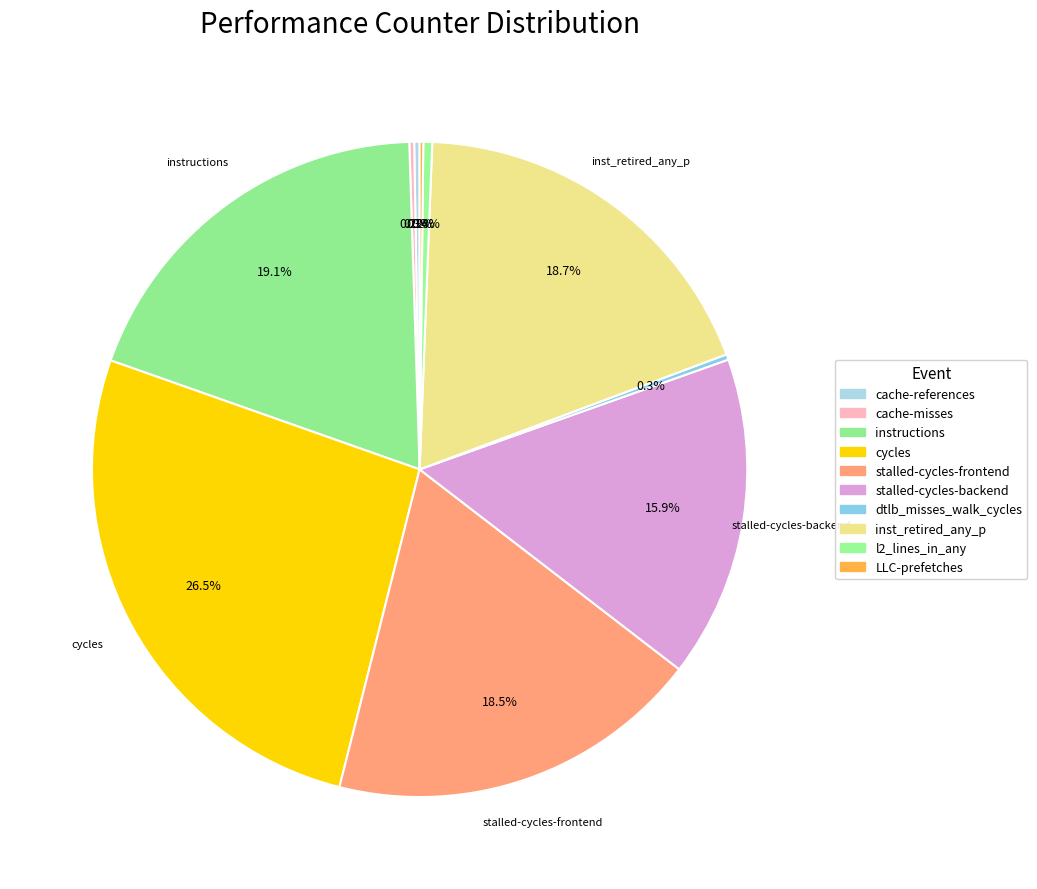

To the nearest percent, what percentage of the pie is instructions?

19%